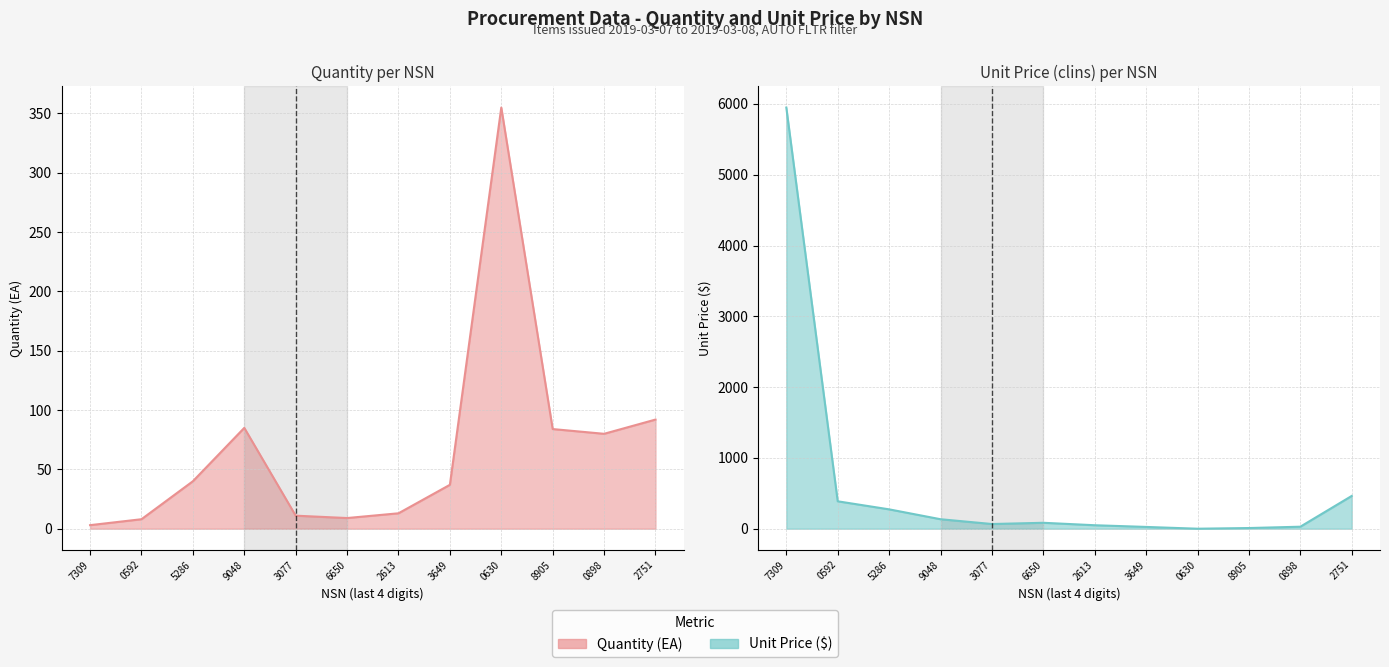

How many data points does each series have?

12